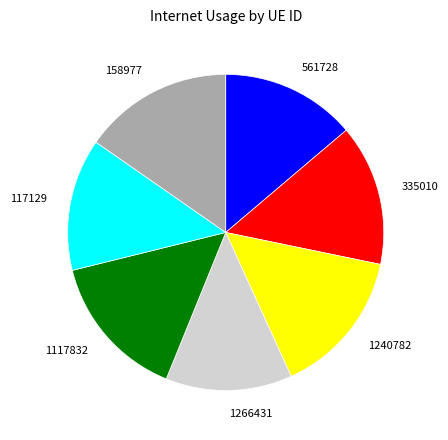

Do 1117832 and 117129 together represent more than half of the pie?

No